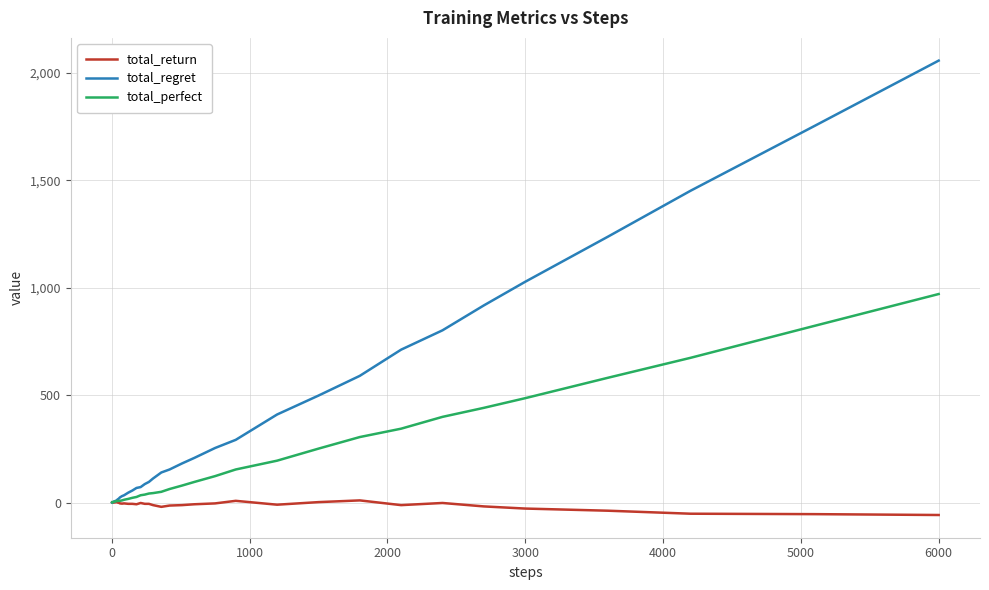

What is the maximum value shown in the chart?

2058